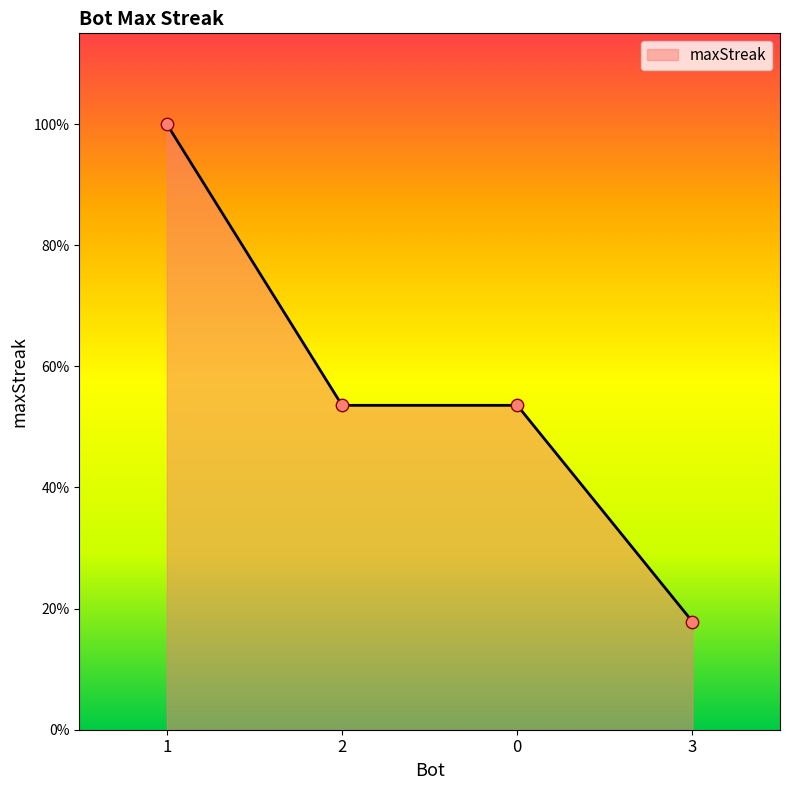

Between 1 and 3, which is larger?

1